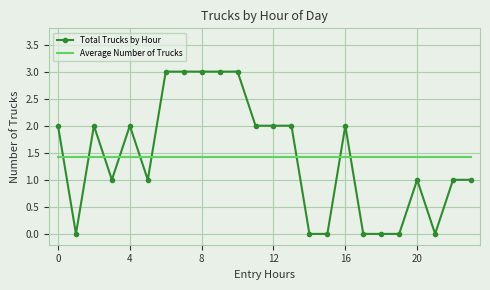

How many times do Total Trucks by Hour and Average Number of Trucks cross each other?

9